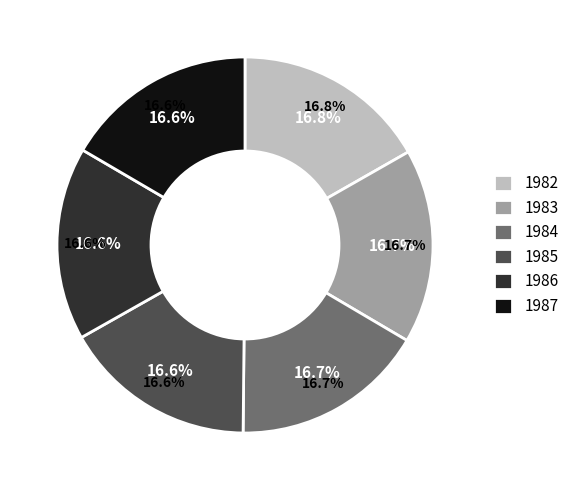

How many slices are in this pie chart?

6